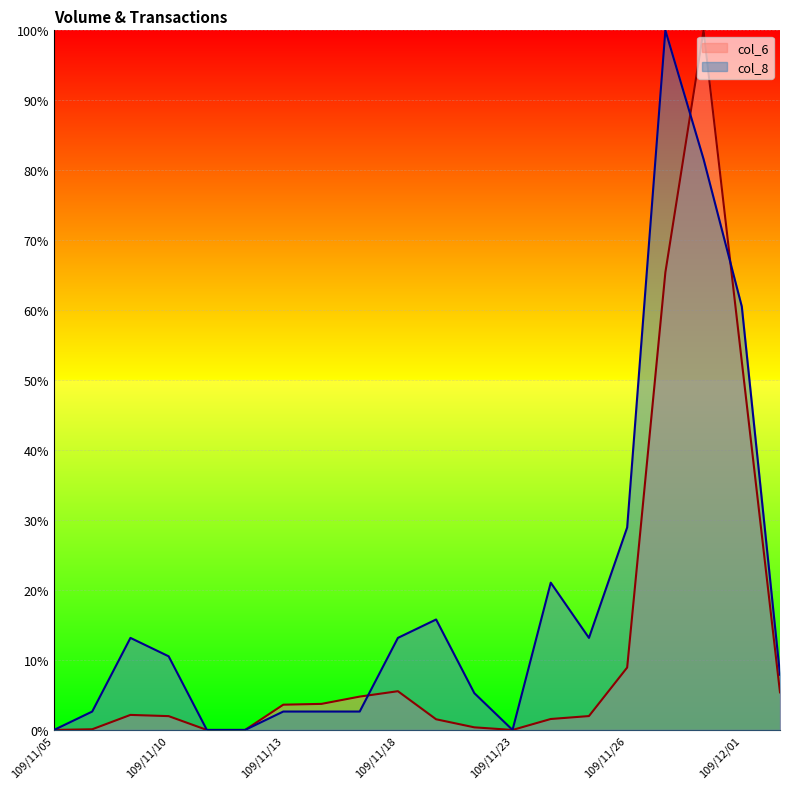

Rank the series by their average value, from lowest to highest.

col_6, col_8